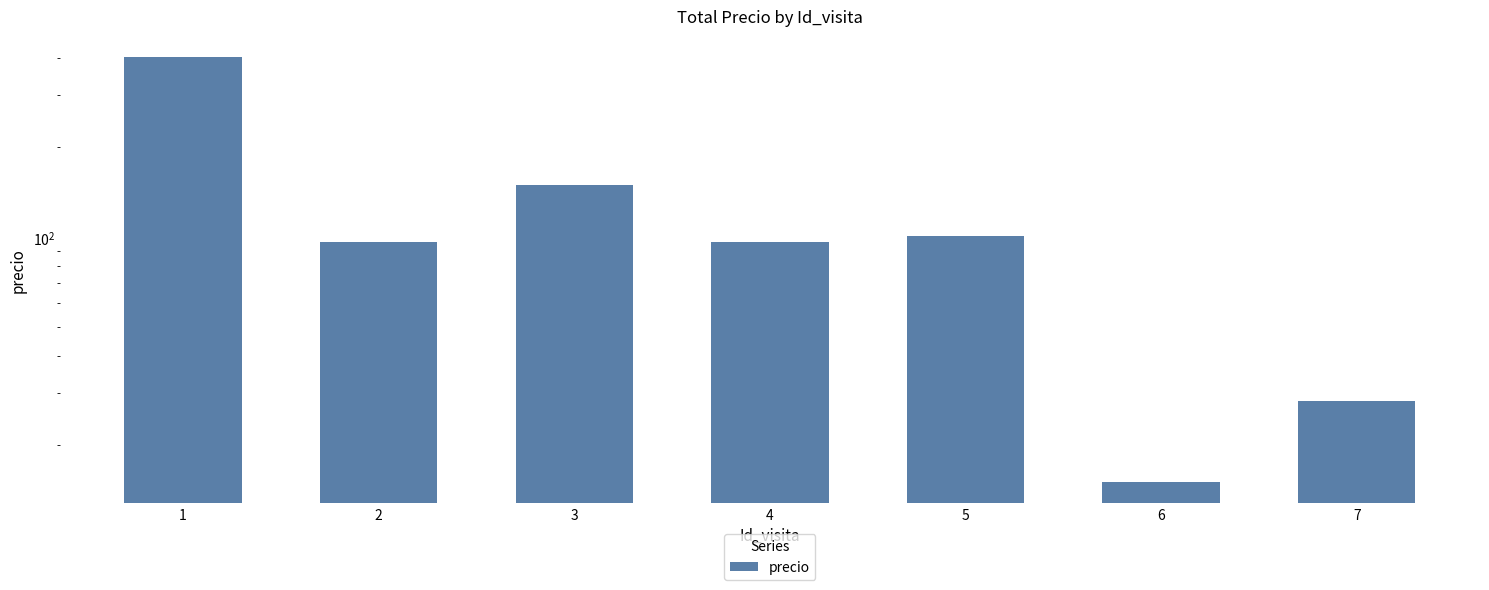

List the labels in order of value, smallest first.

6, 7, 2, 4, 5, 3, 1